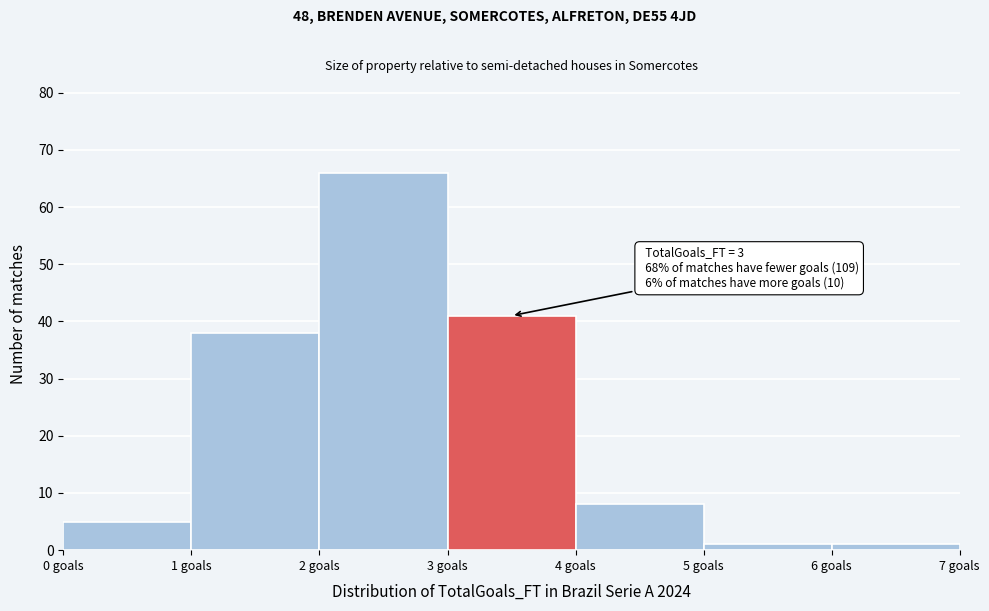

Which range on the x-axis has the tallest bar?

2 to 3